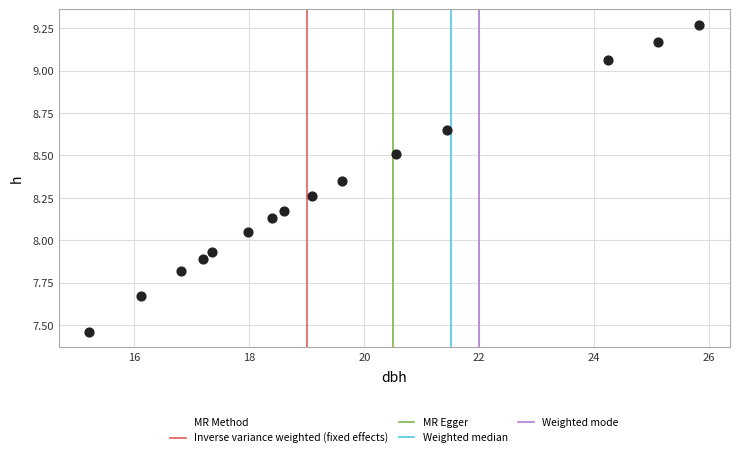

What is the range of Y values (max minus min)?

1.8